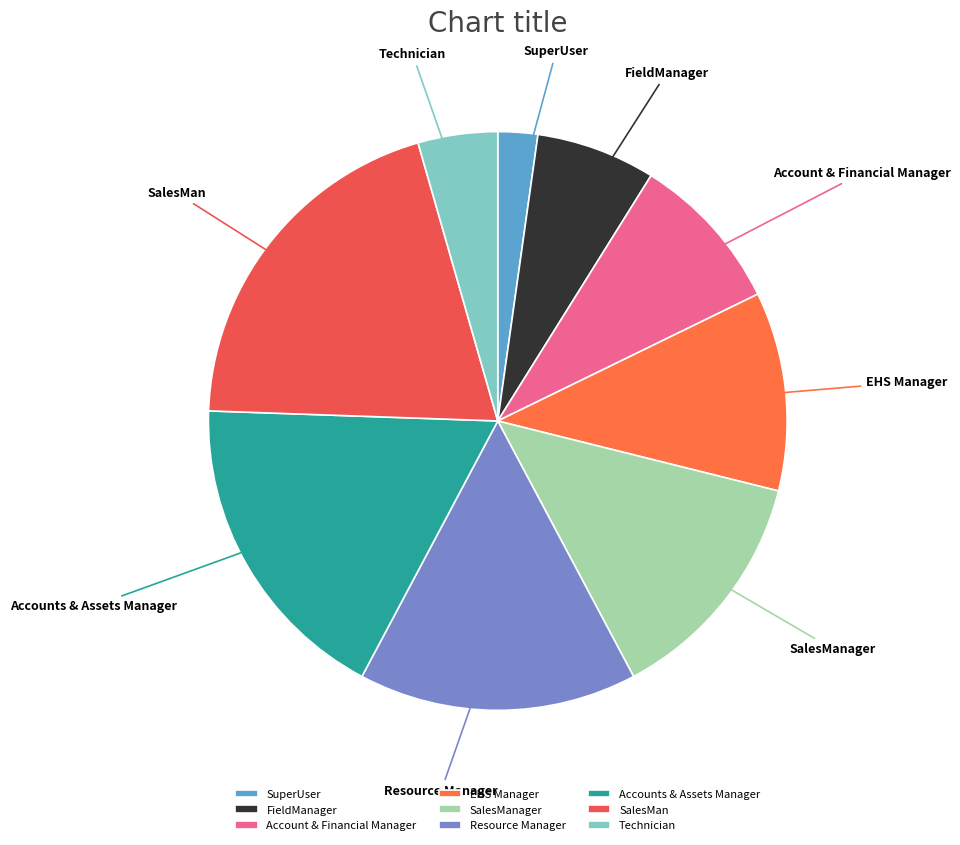

Between Accounts & Assets Manager and SuperUser, which is larger?

Accounts & Assets Manager